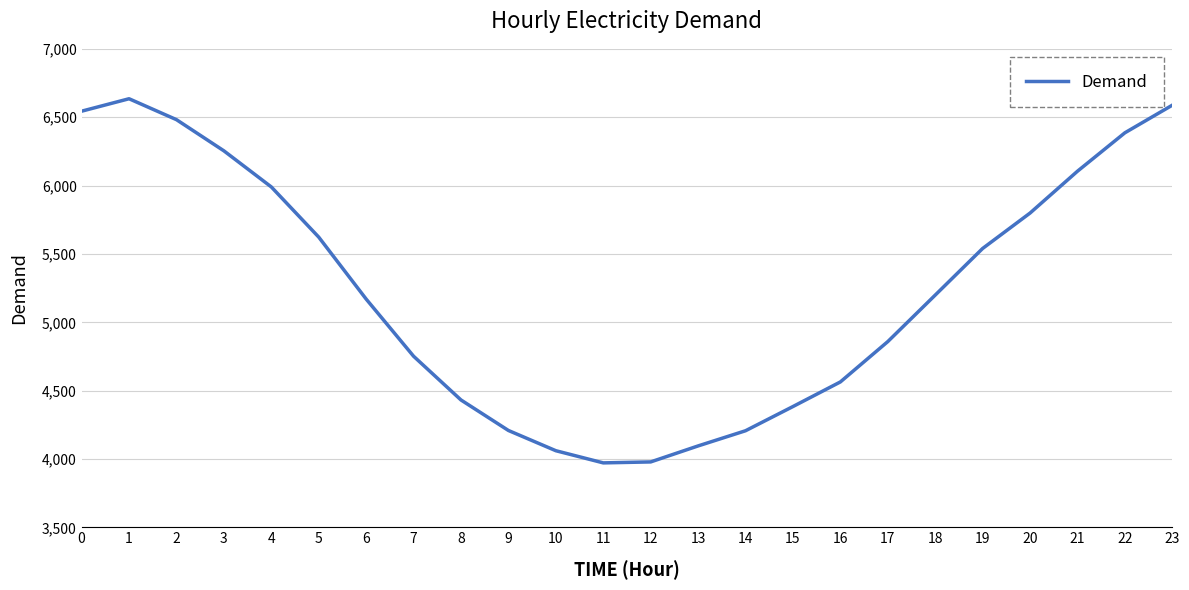

What is the smallest value displayed?

3972